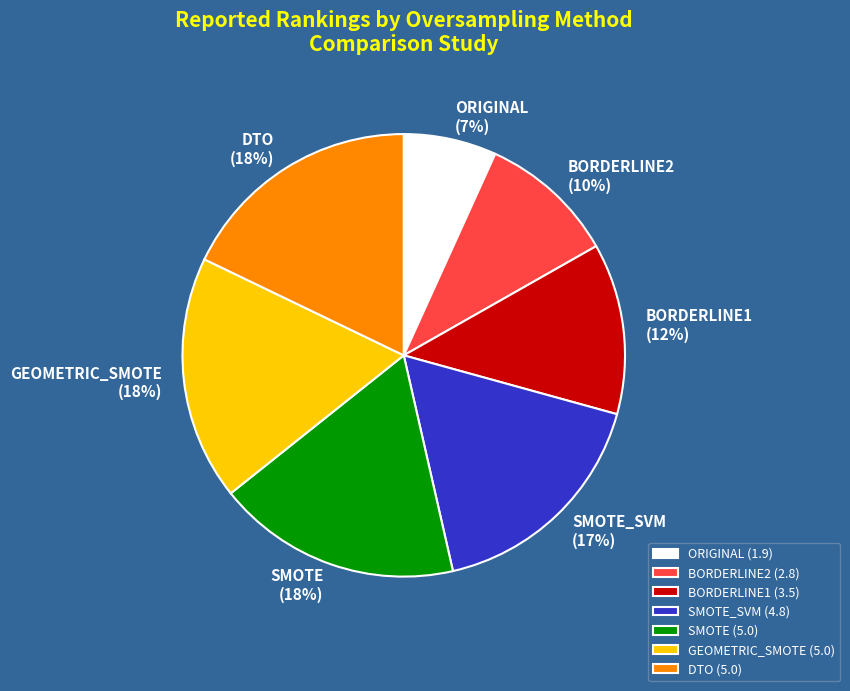

Does BORDERLINE2 account for over 50% of the chart?

No